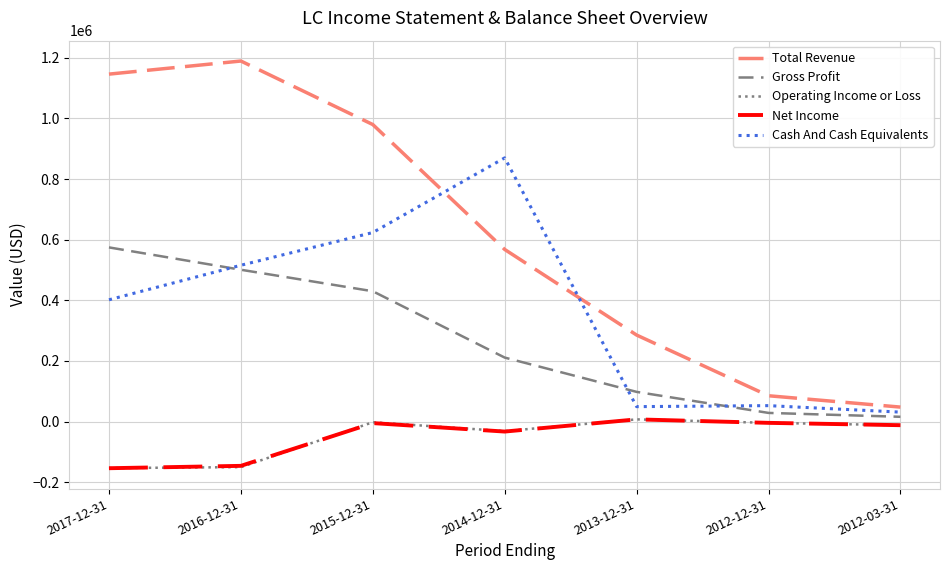

Is it true that Operating Income or Loss equals 7300 at 2013-12-31?

True